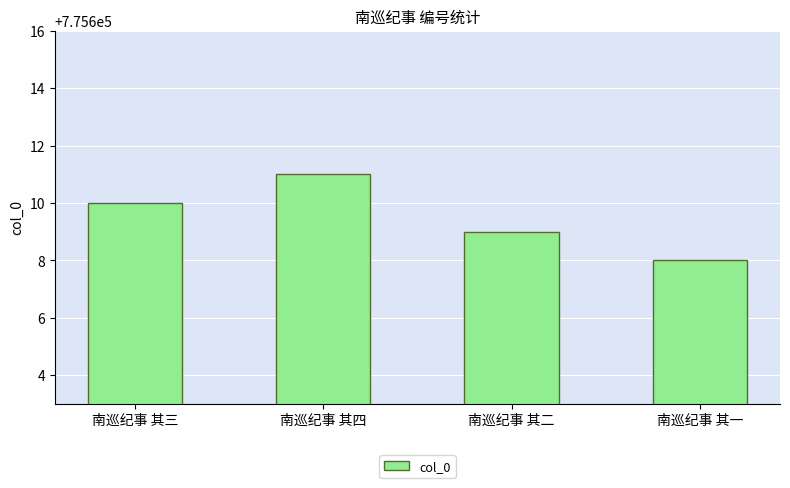

What is the difference between the maximum and minimum values?

3